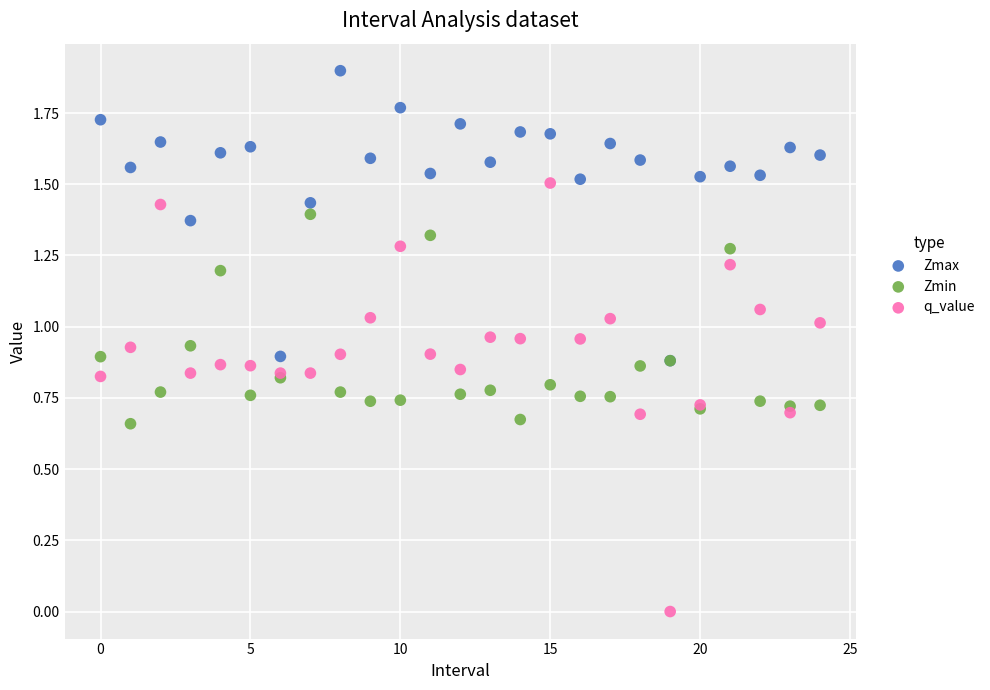

Which series contains the lowest Y value?

q_value